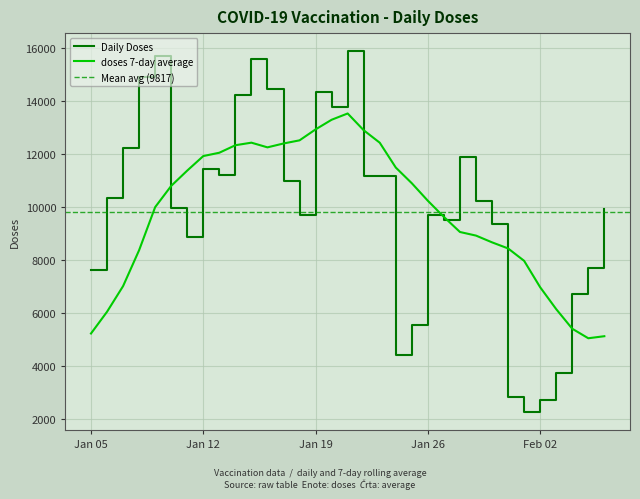

How many lines are shown in the chart?

2